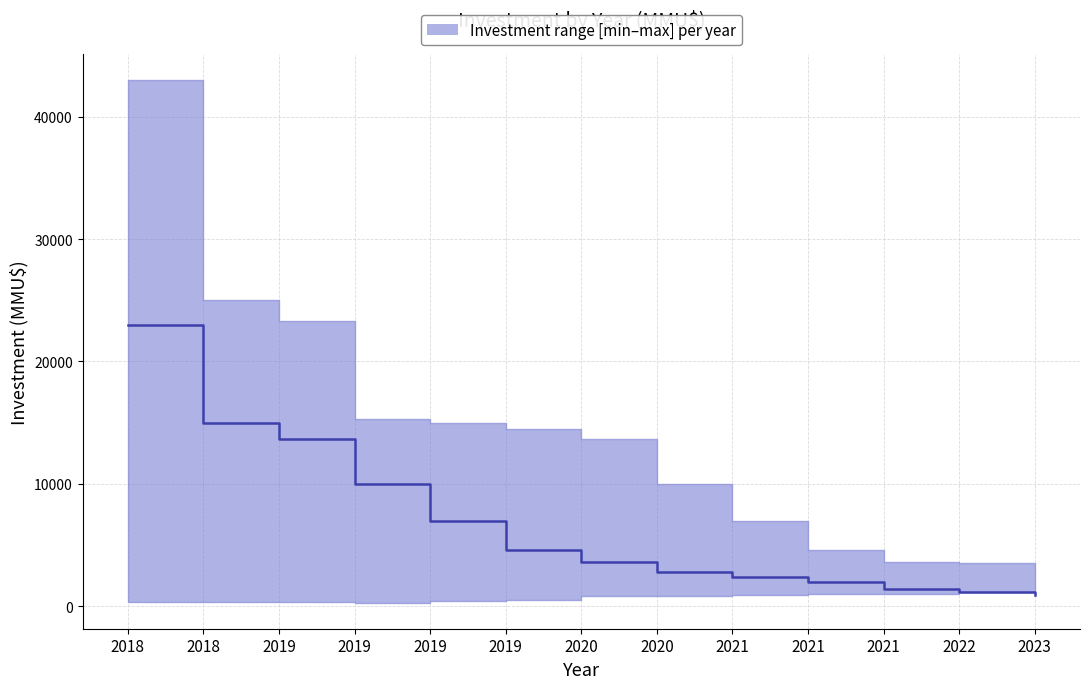

What is the difference between the highest and lowest values at 2019?

22953